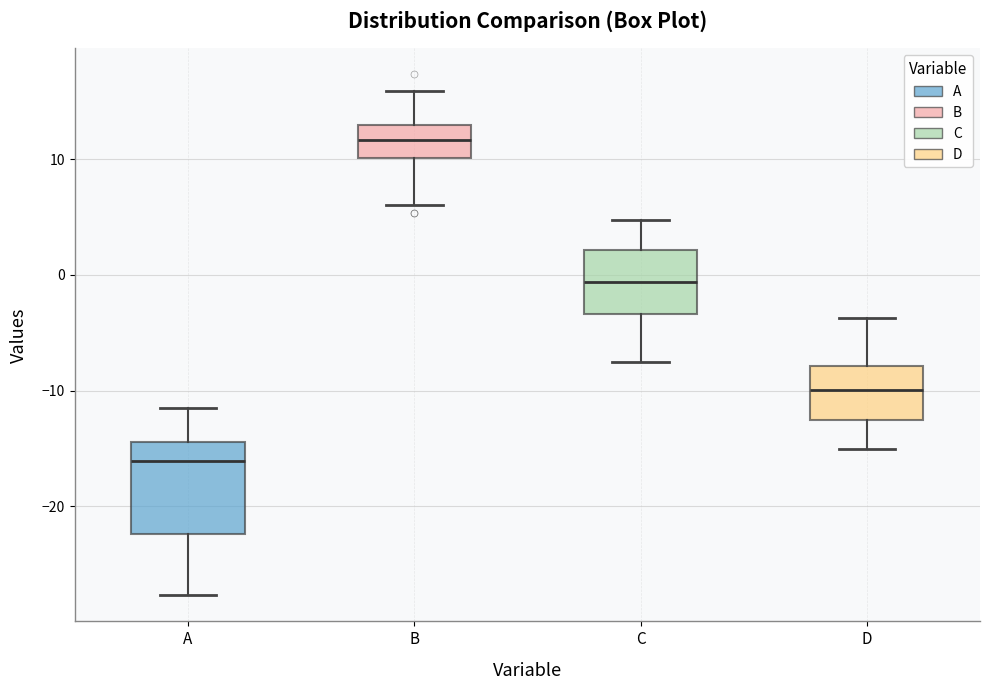

Comparing the boxes themselves (not the whiskers), which one is the tallest?

A